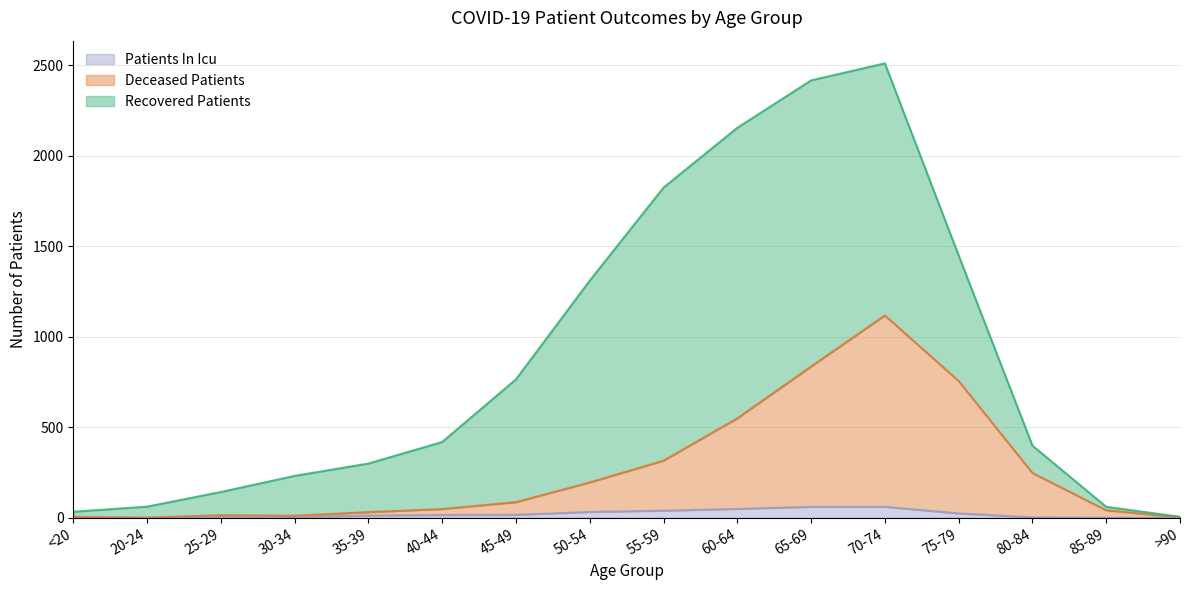

Does the chart have visible grid lines?

Yes